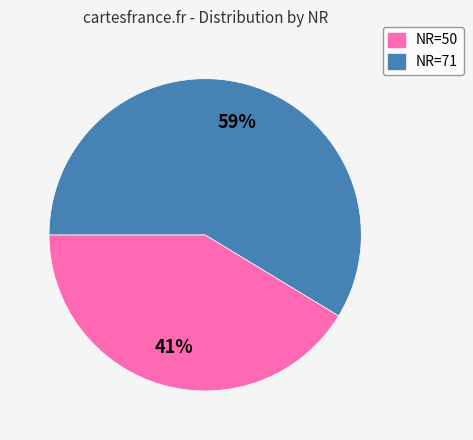

Is the sum of NR=50 and NR=71 greater than half?

Yes